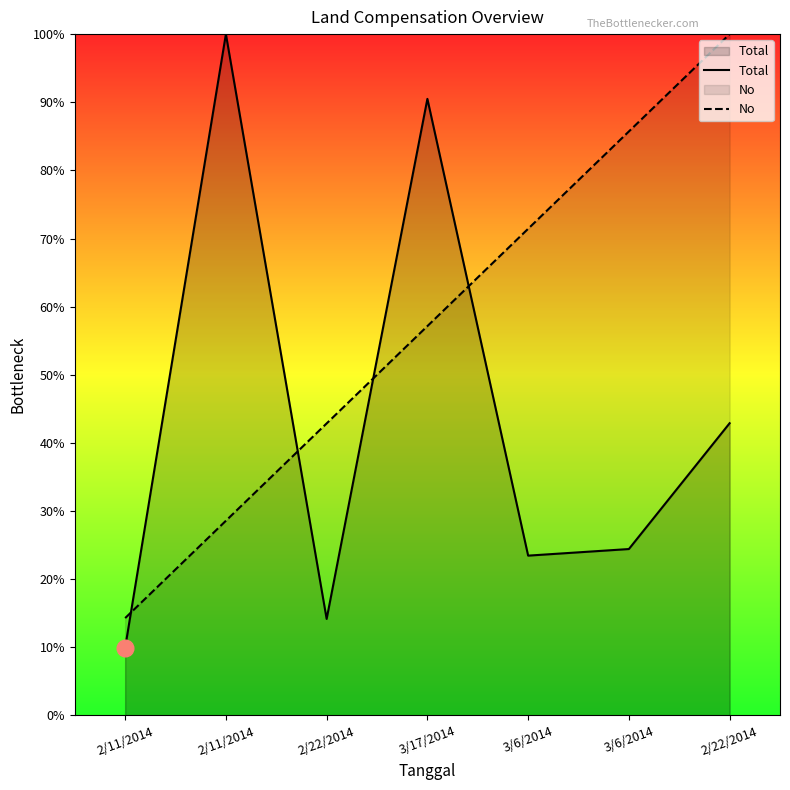

Where do Total and No first cross each other?

2/11/2014 and 2/11/2014